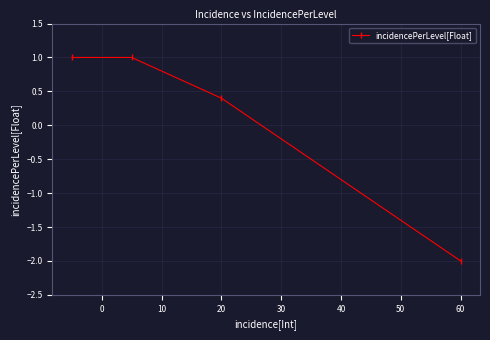

What is the sum of all values?

0.4